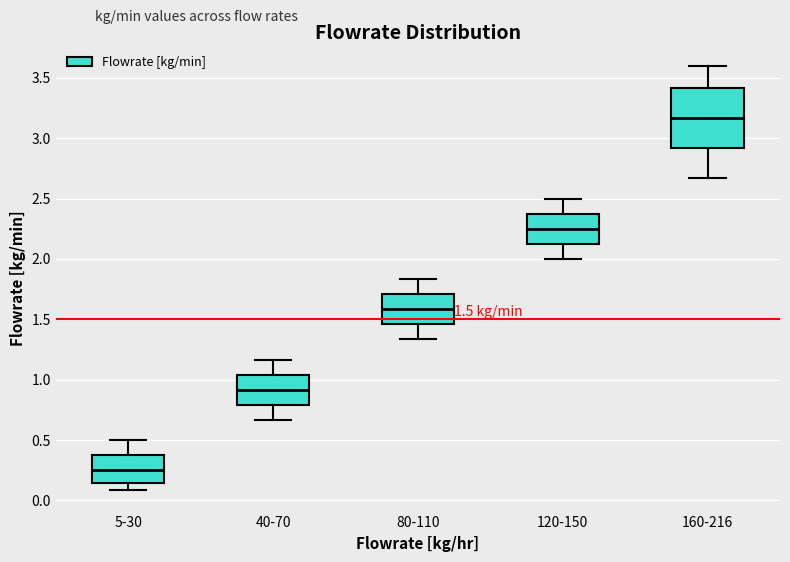

Which box is the tallest, from its lower edge to its upper edge?

160-216